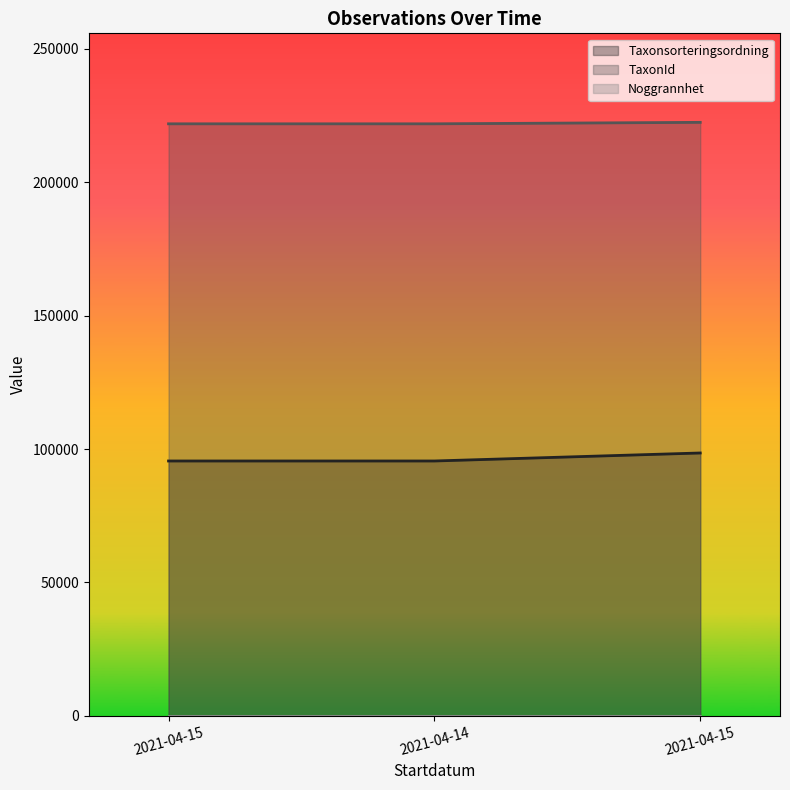

Rank the categories by TaxonId value from highest to lowest.

2021-04-15, 2021-04-15, 2021-04-14